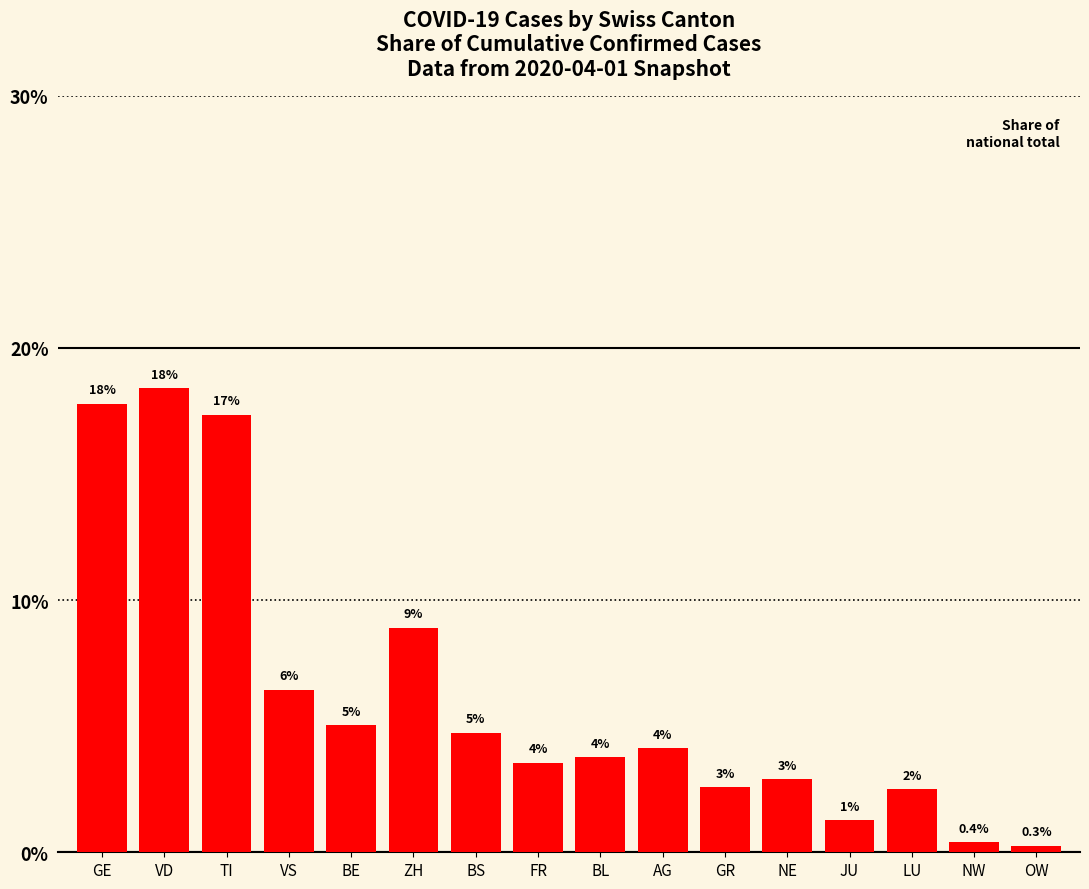

Does the chart contain any negative values?

No